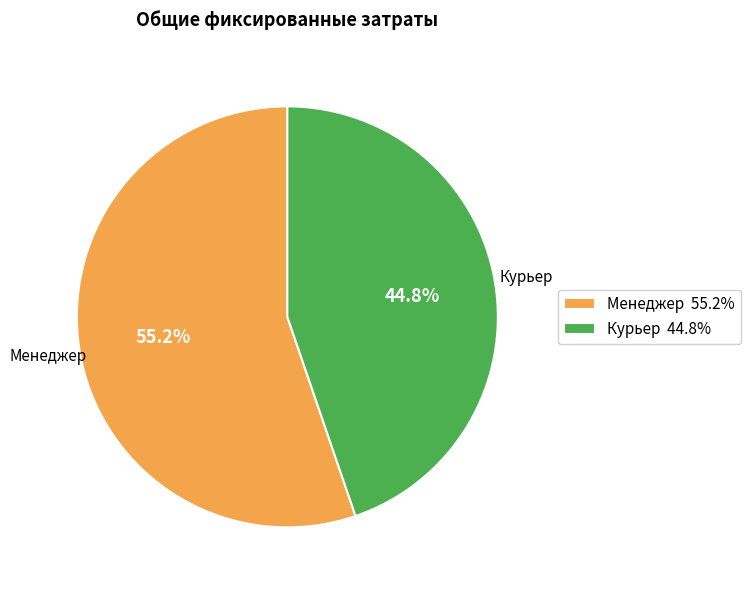

To the nearest percent, what is the combined percentage of Курьер and Менеджер?

100%